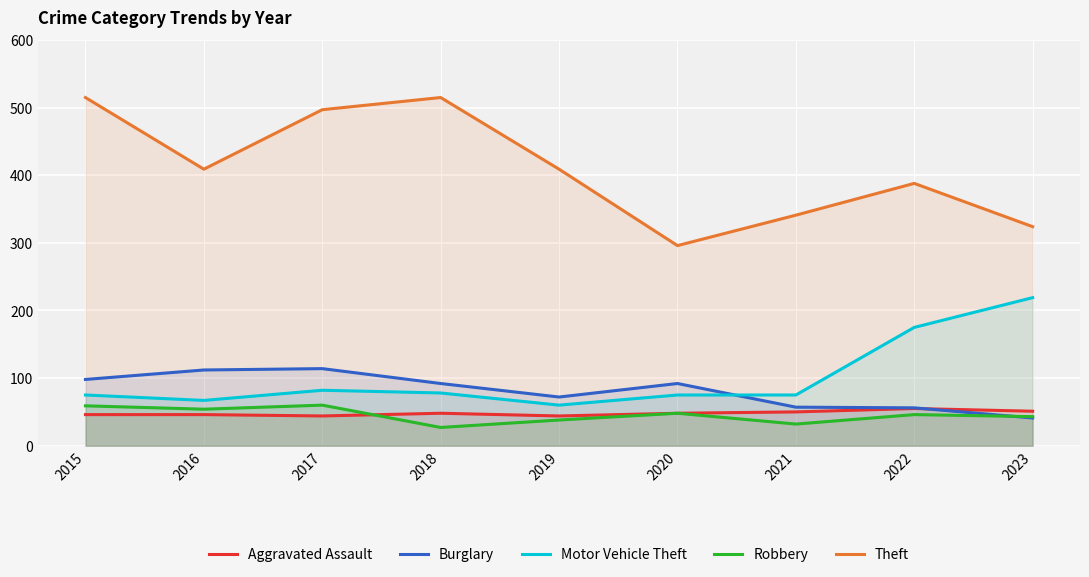

How many lines are shown in the chart?

5